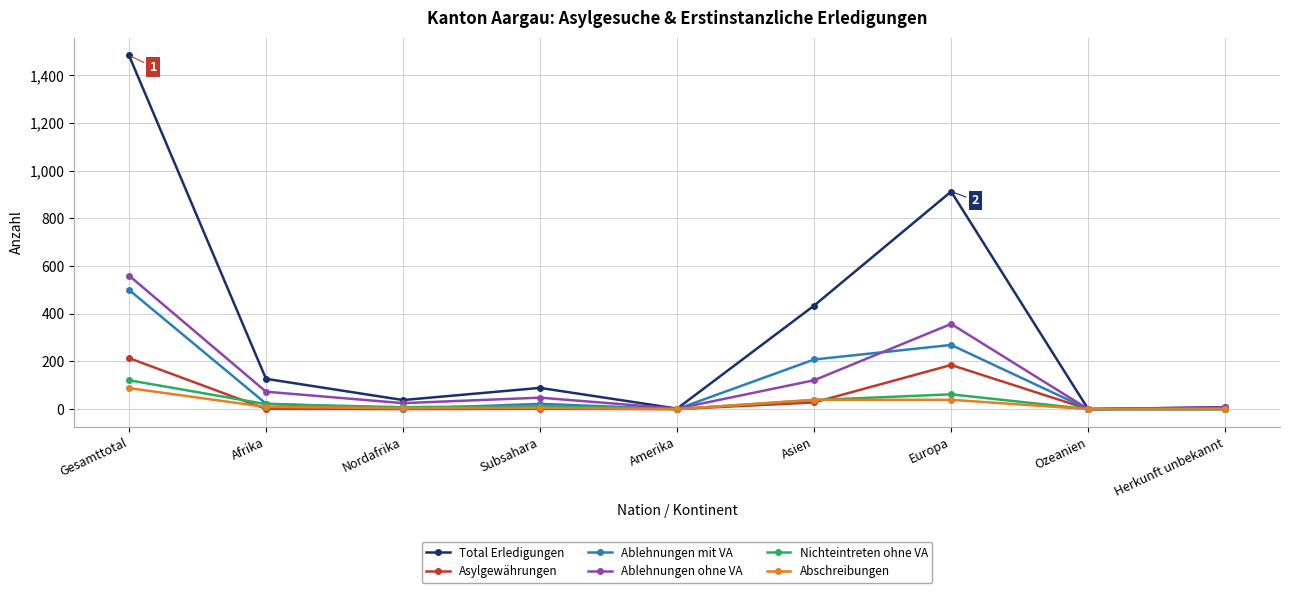

What is the total value across all series at Herkunft unbekannt?

16